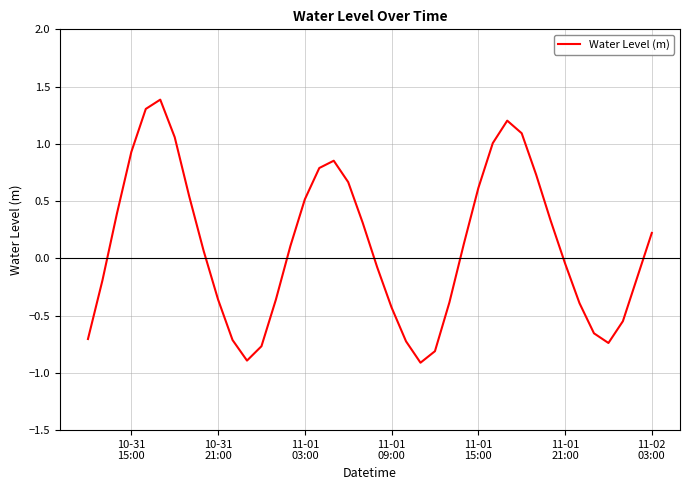

What is the minimum value shown in the chart?

-0.9